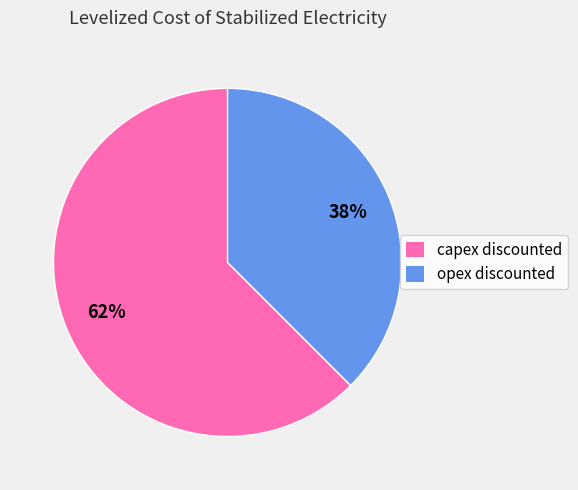

What is the largest slice in the pie chart?

capex discounted